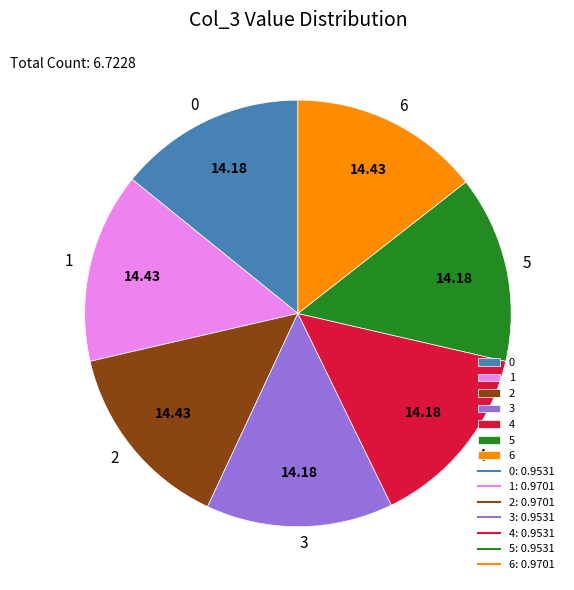

Does 0 represent more than half of the total?

No